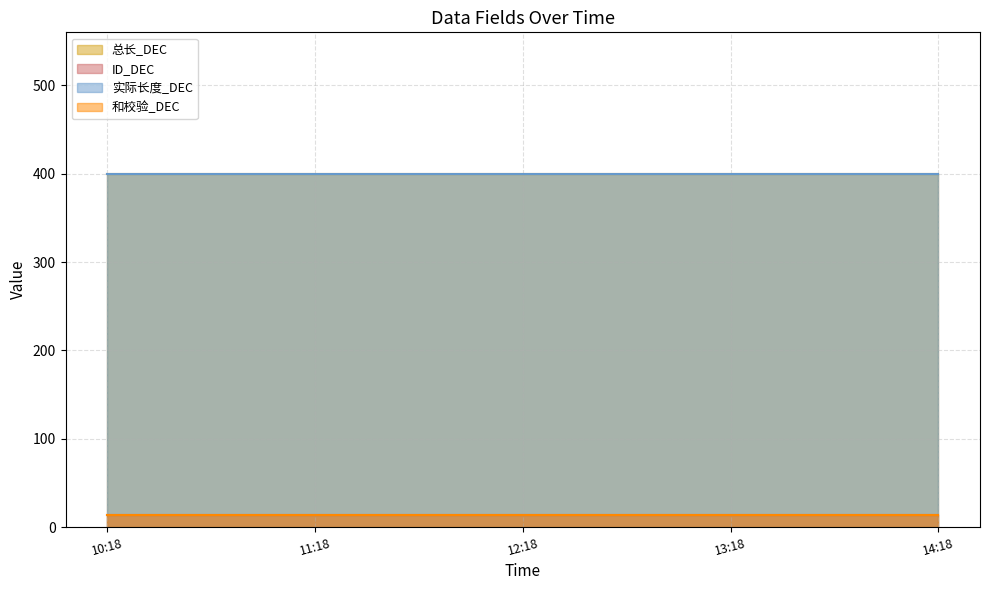

What is the label of the 4th point from the left?

2025-03-04 13:18:04